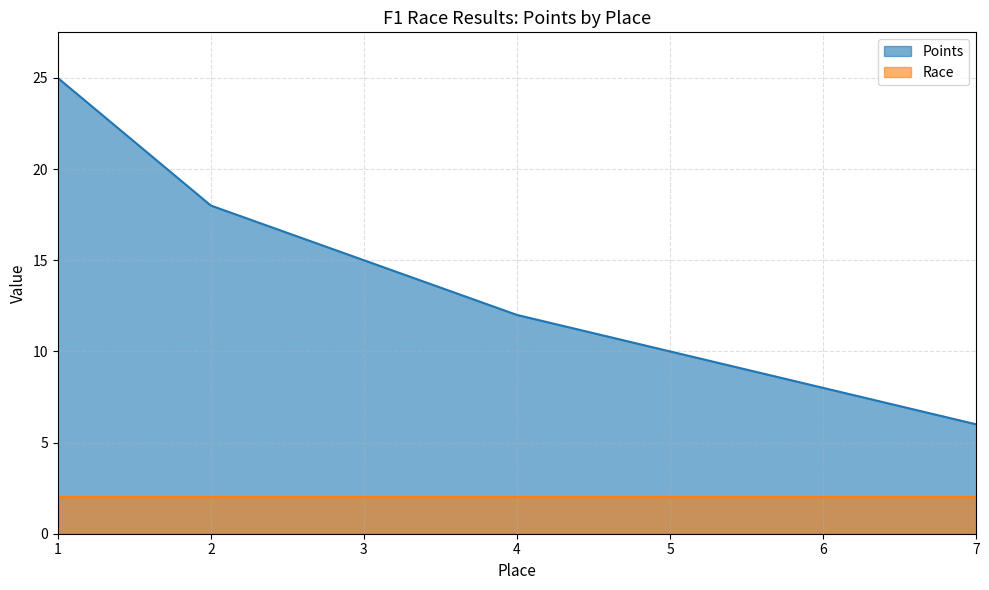

Reading right to left, extract all data points from this chart.

7=6	6=8	5=10	4=12	3=15	2=18	1=25